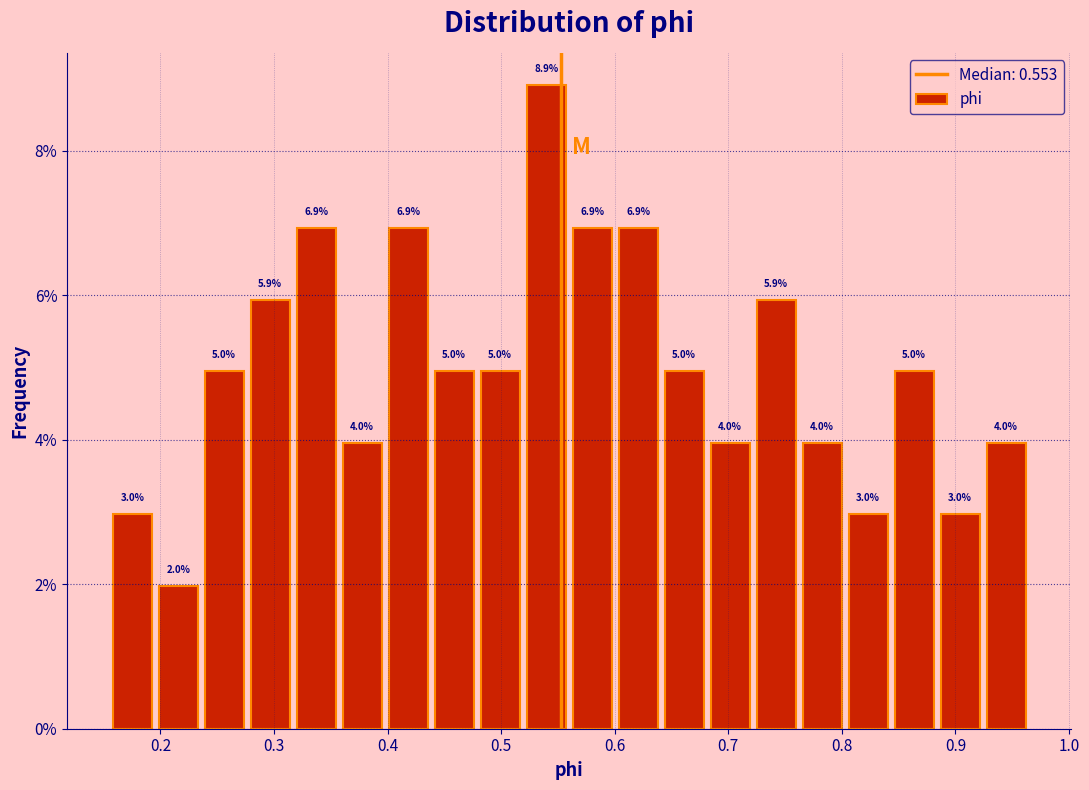

Over which range of the x-axis is the bar tallest?

0.52 to 0.56